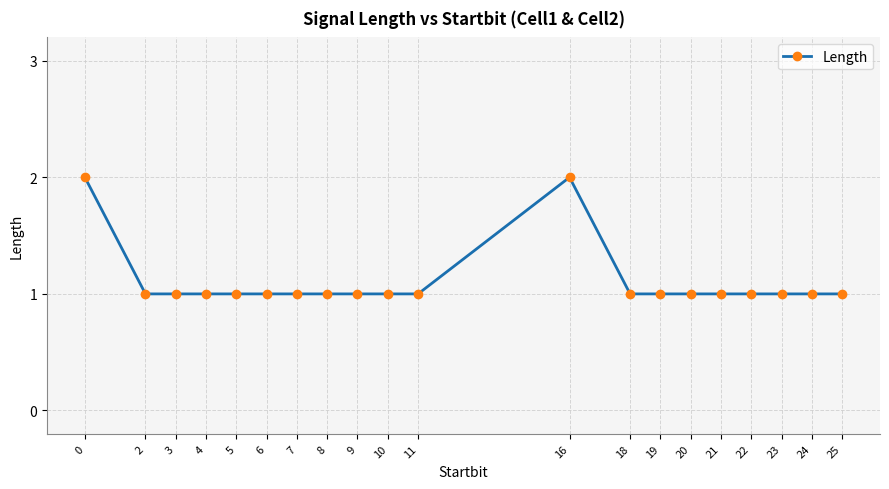

Reading left to right, what are all the values shown in this chart?

0=2	2=1	3=1	4=1	5=1	6=1	7=1	8=1	9=1	10=1	11=1	16=2	18=1	19=1	20=1	21=1	22=1	23=1	24=1	25=1